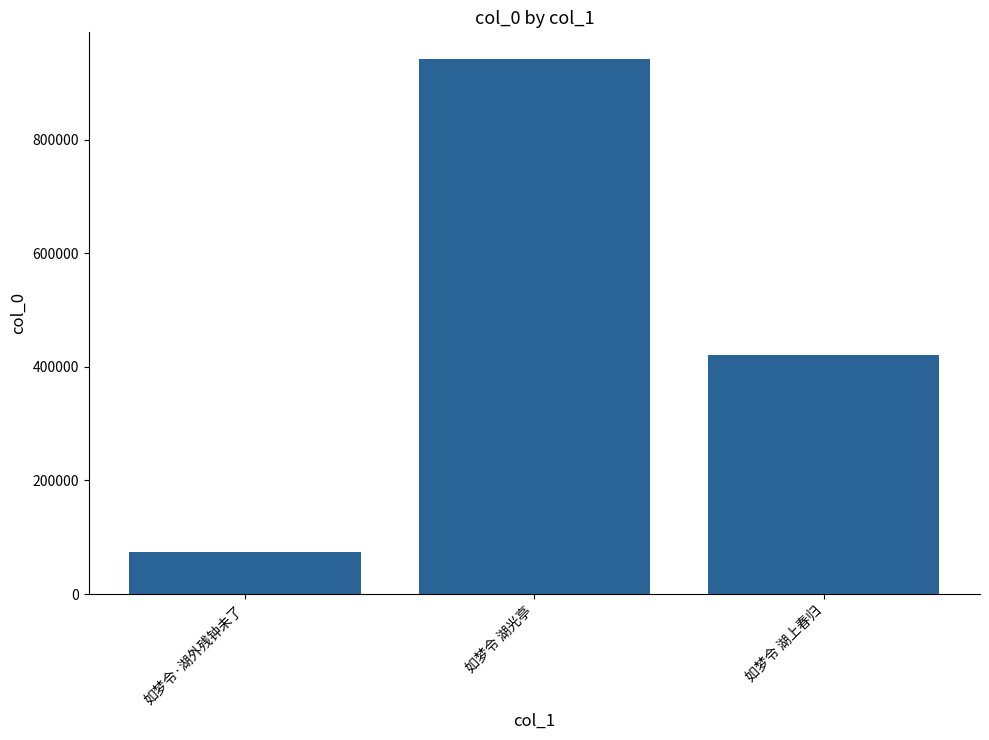

The value at 如梦令 湖光亭 is 1353225. True or false?

False